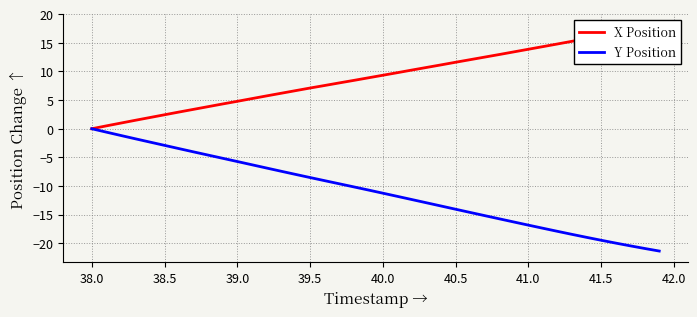

What is the lowest value of the Y Position series?

-21.4